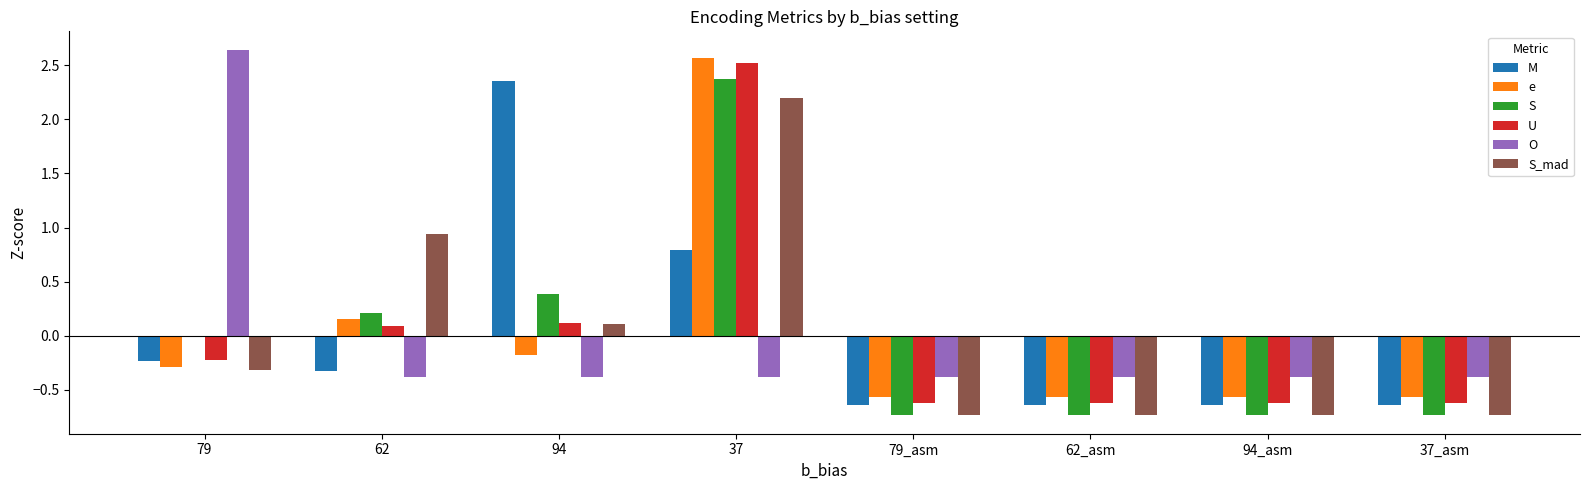

Which category has the highest value in the e series?

37